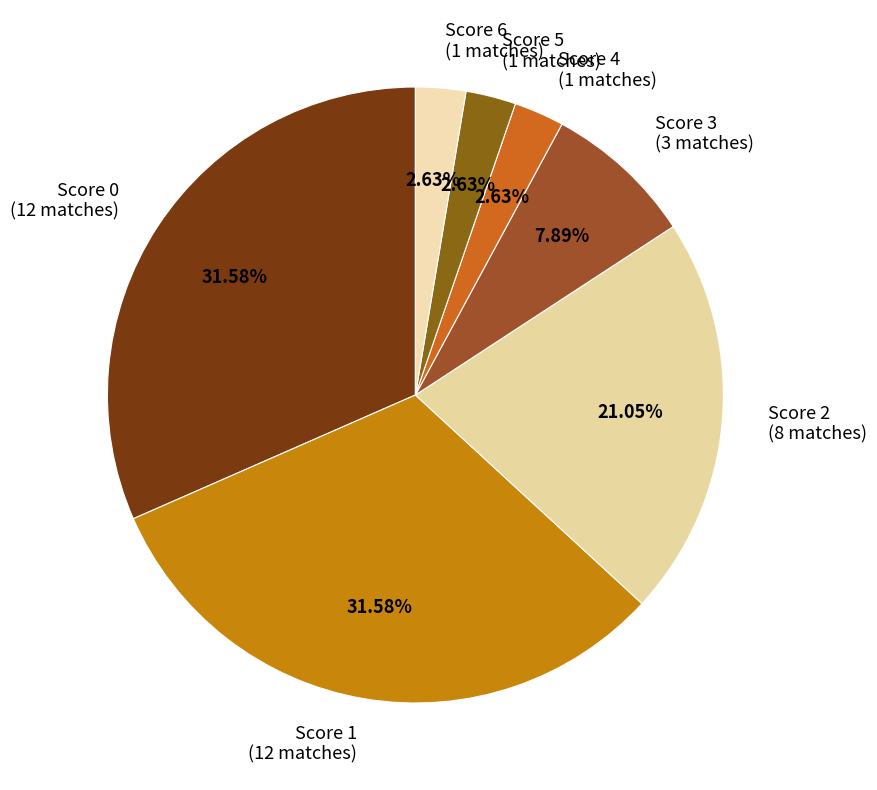

Is the sum of Score 1 (12 matches) and Score 6 (1 matches) greater than half?

No